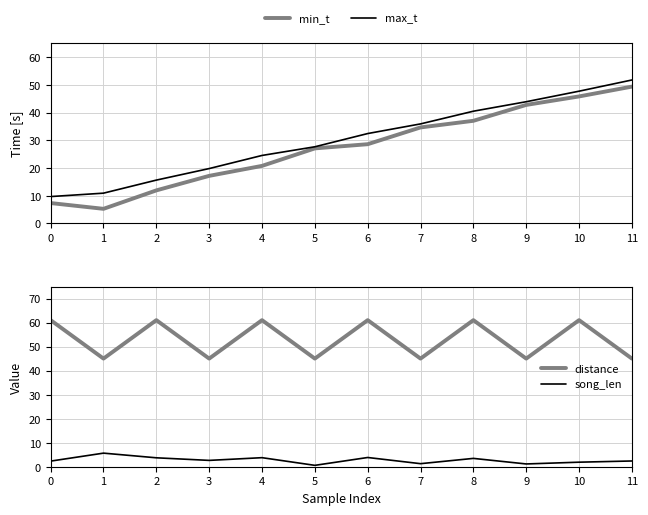

True or false: min_t has a value of 49.4 at 11.

True